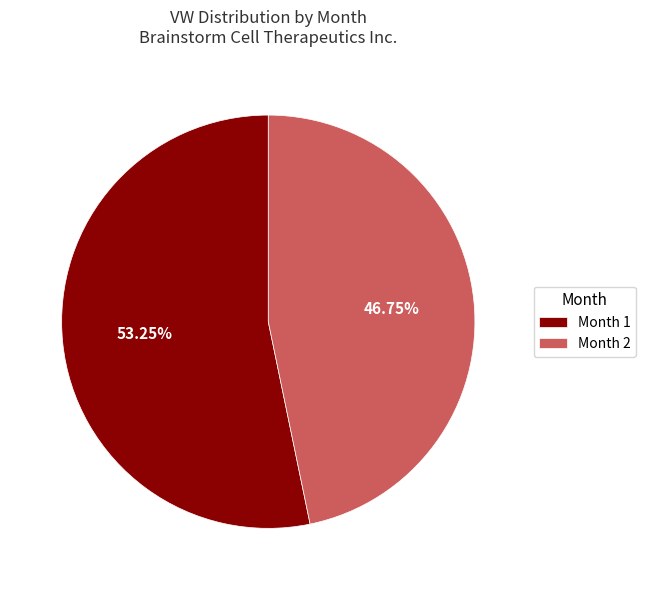

How many segments does this pie chart have?

2